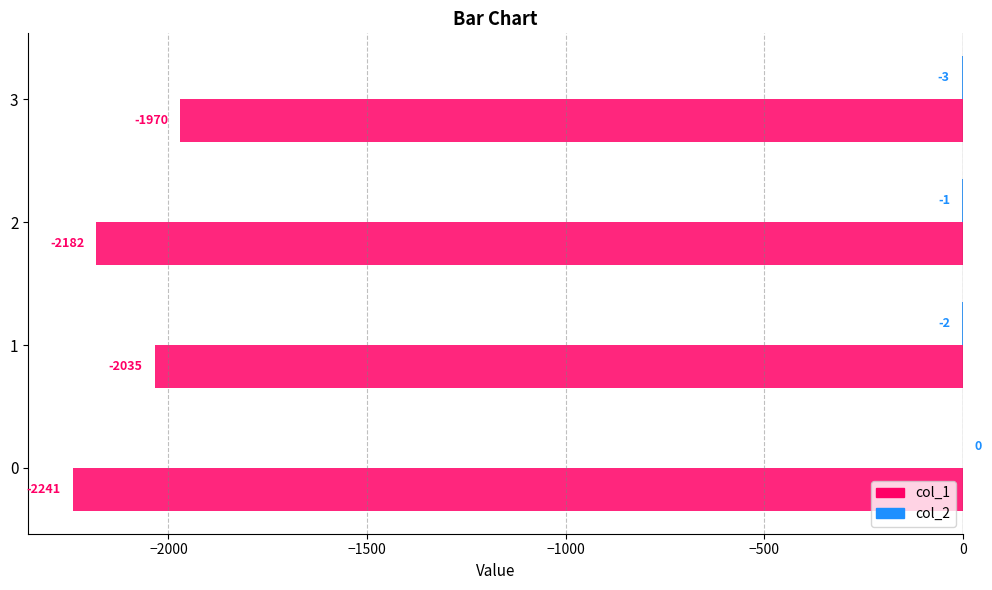

The value of col_1 at 3 is -1970. True or false?

True